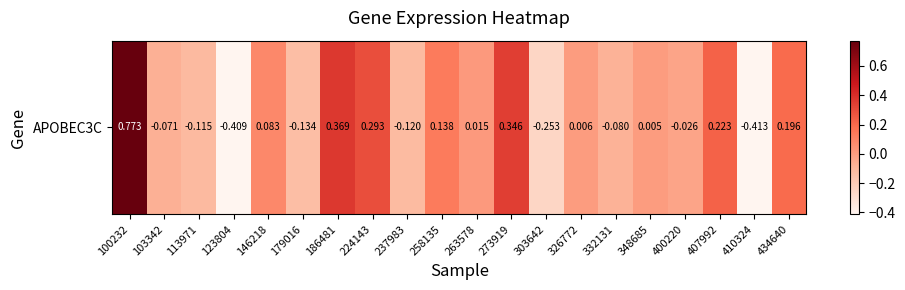

How many data points are less than 0?

9